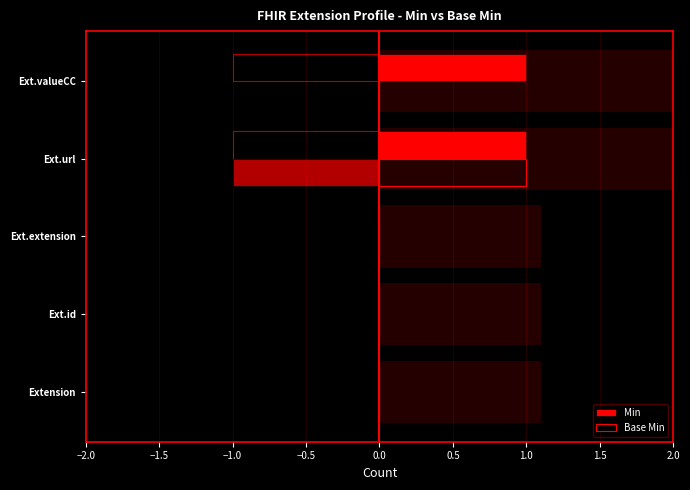

What is the difference between the maximum and minimum values in the Base Min series?

1